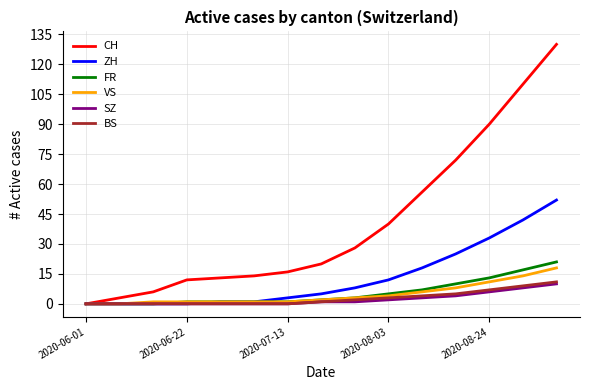

Which series has the widest spread of values?

CH